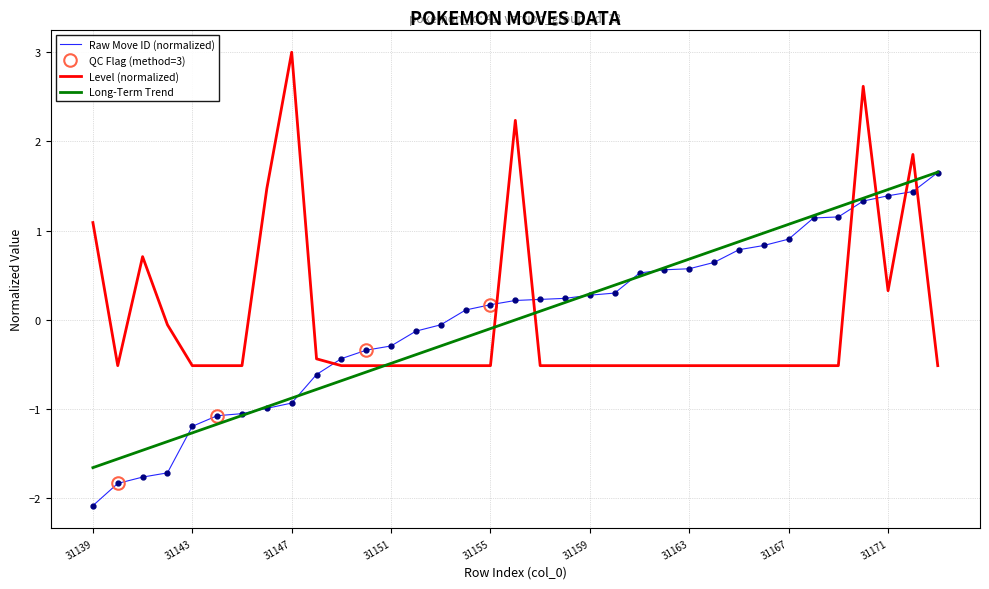

Which label corresponds to the smallest value in the chart?

31139